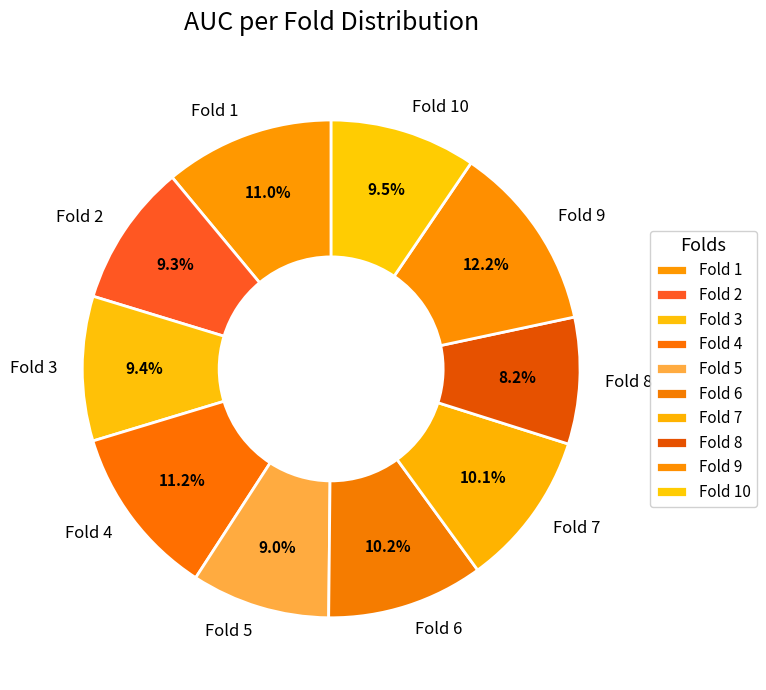

Is it true that Fold 8 is 14% of the pie?

False